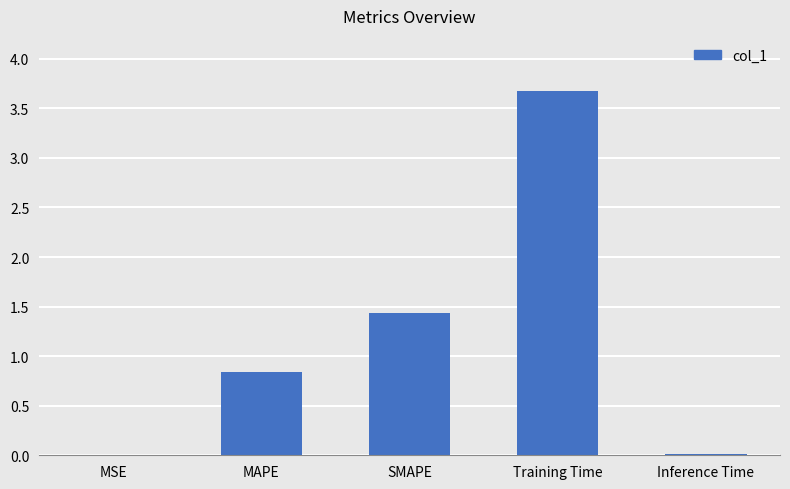

How many series are shown in this chart?

1